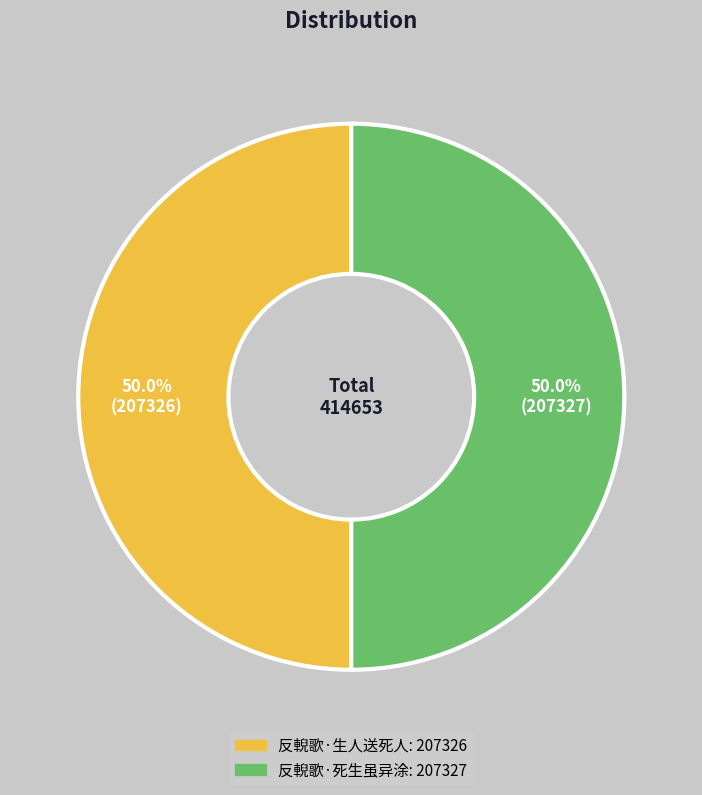

What is the ratio of the value at 反輗歌·死生虽异涂 to the value at 反輗歌·生人送死人?

1.0